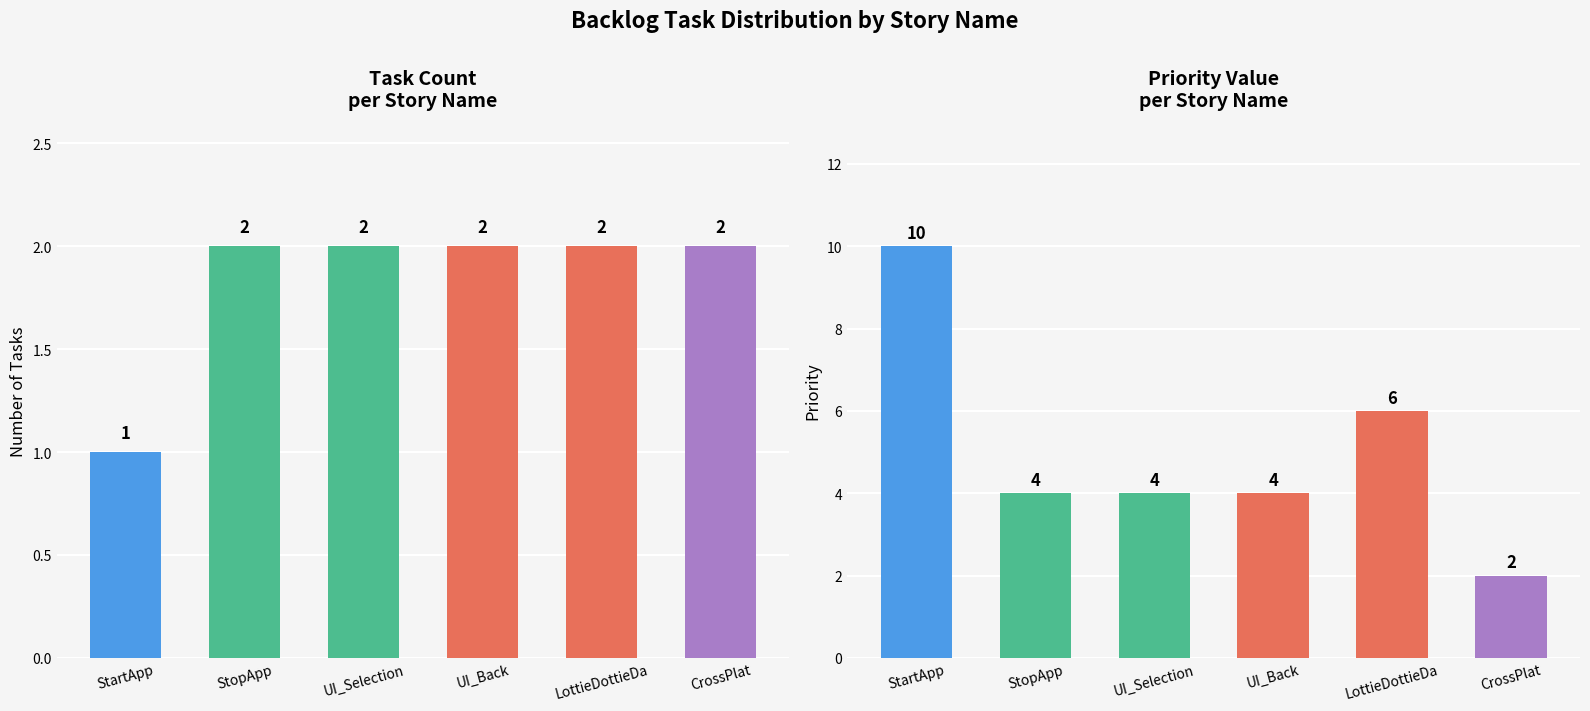

How many Task Count values are between 2 and 3?

5